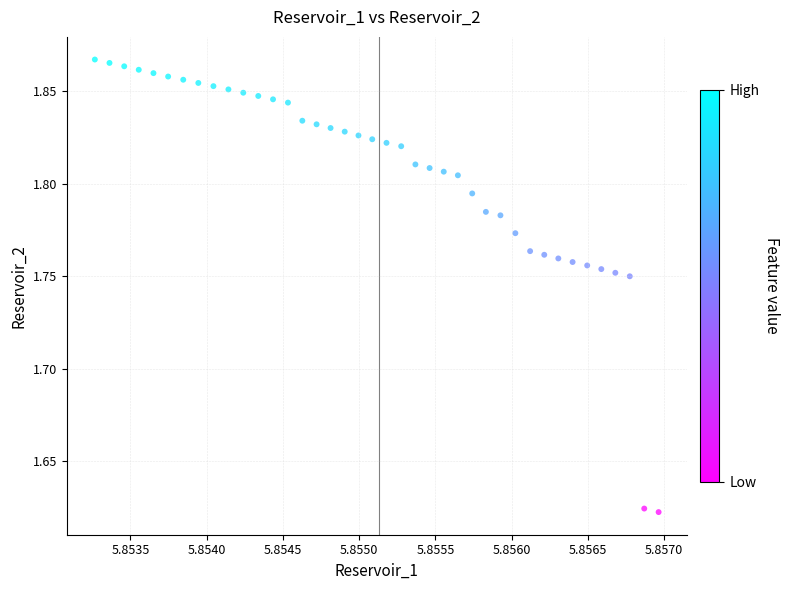

How many points are shown in the scatter plot?

40